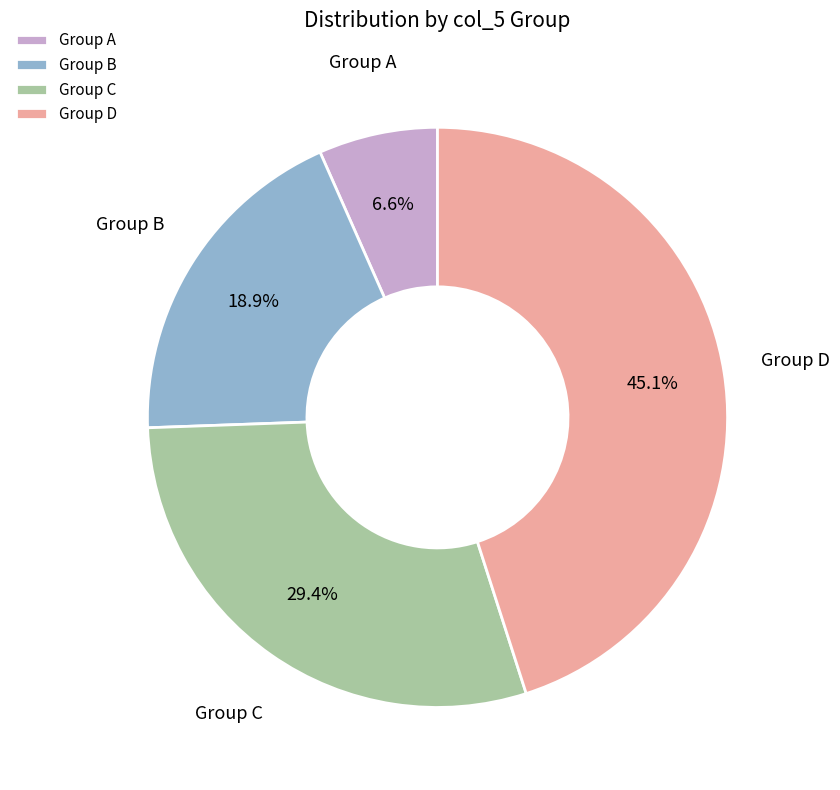

What is the smallest slice in the pie chart?

Group A